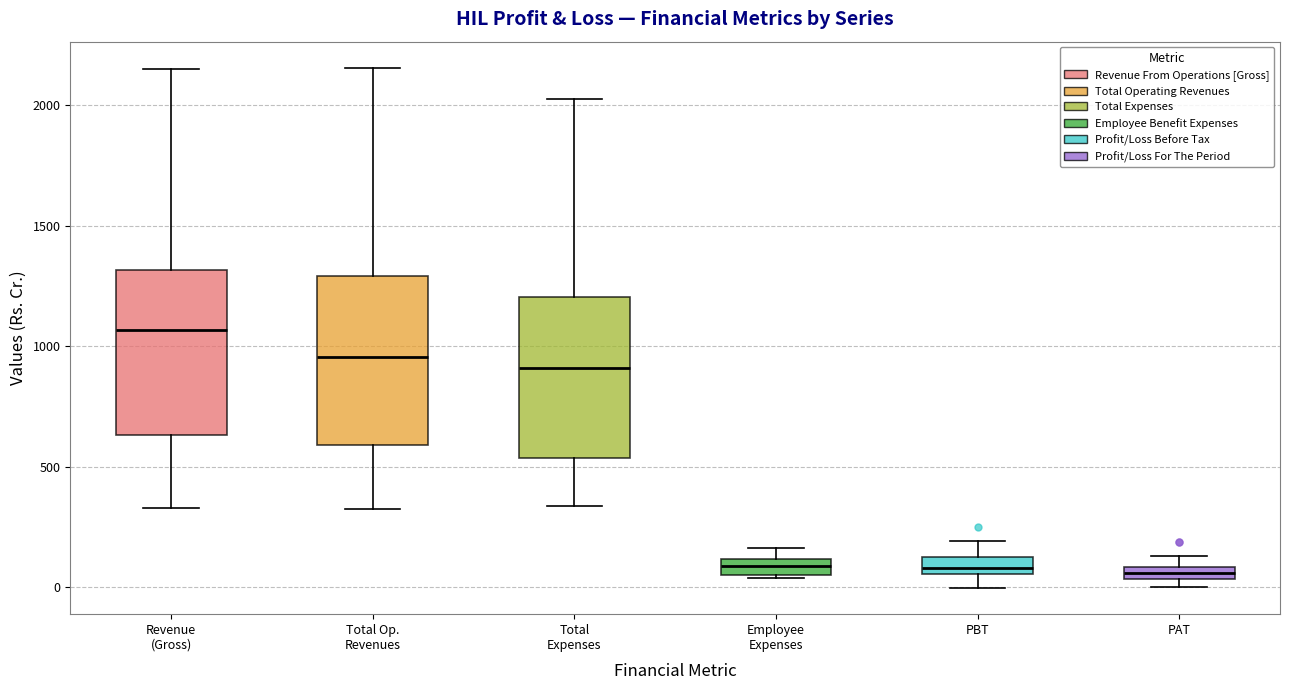

Which box's median line is the highest?

Revenue (Gross)